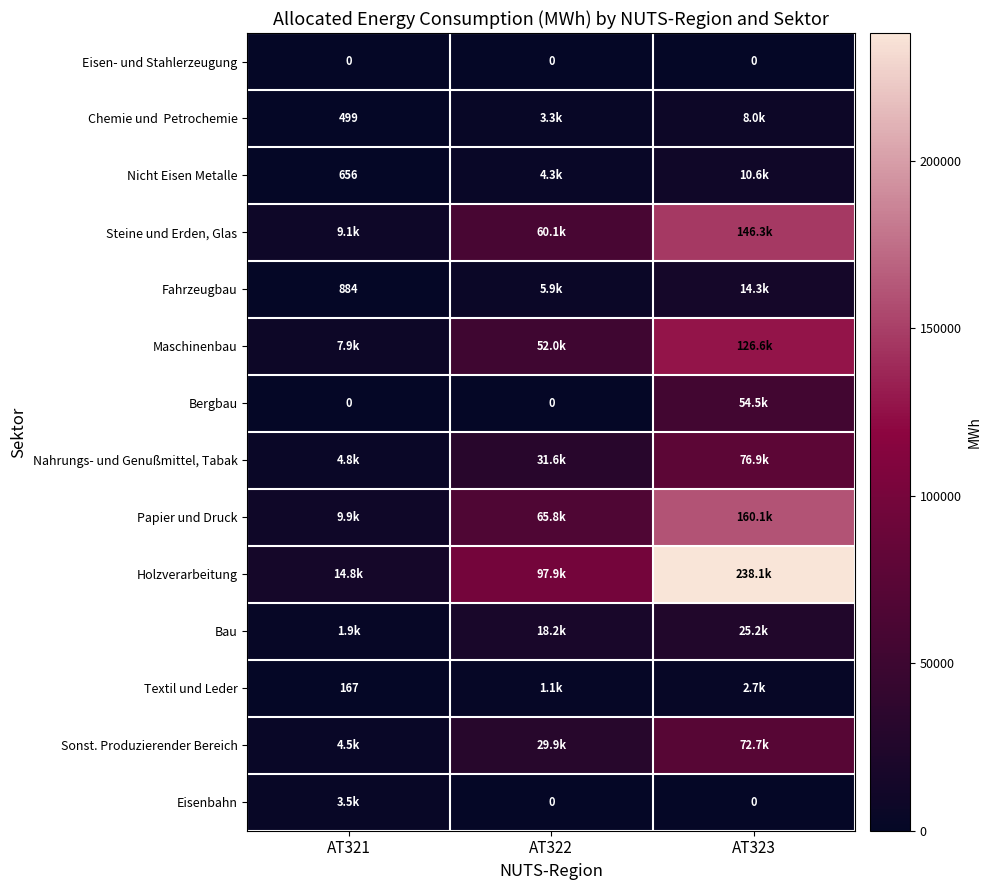

Rank the series at AT322 from lowest to highest value.

Eisen- und Stahlerzeugung, Bergbau, Eisenbahn, Textil und Leder, Chemie und Petrochemie, Nicht Eisen Metalle, Fahrzeugbau, Bau, Sonst. Produzierender Bereich, Nahrungs- und Genußmittel, Tabak, Maschinenbau, Steine und Erden, Glas, Papier und Druck, Holzverarbeitung